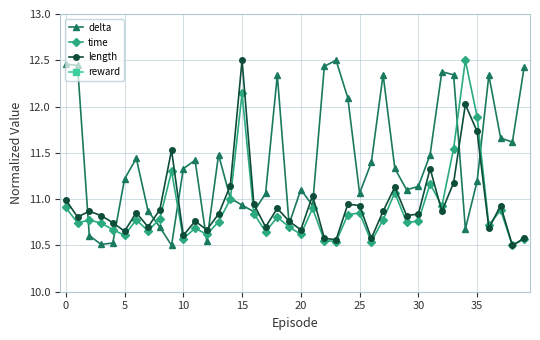

True or false: time has a value of 4.8 at 16.

False